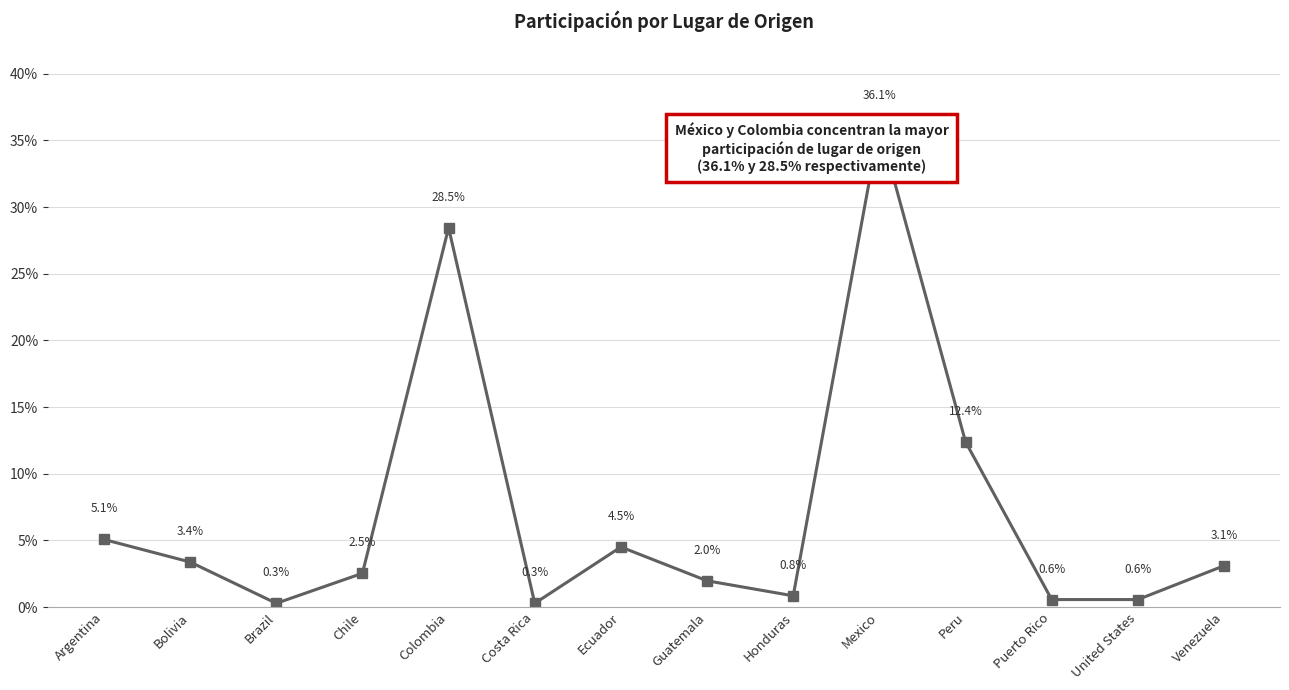

Is it true that the value at Brazil is 0.0?

False